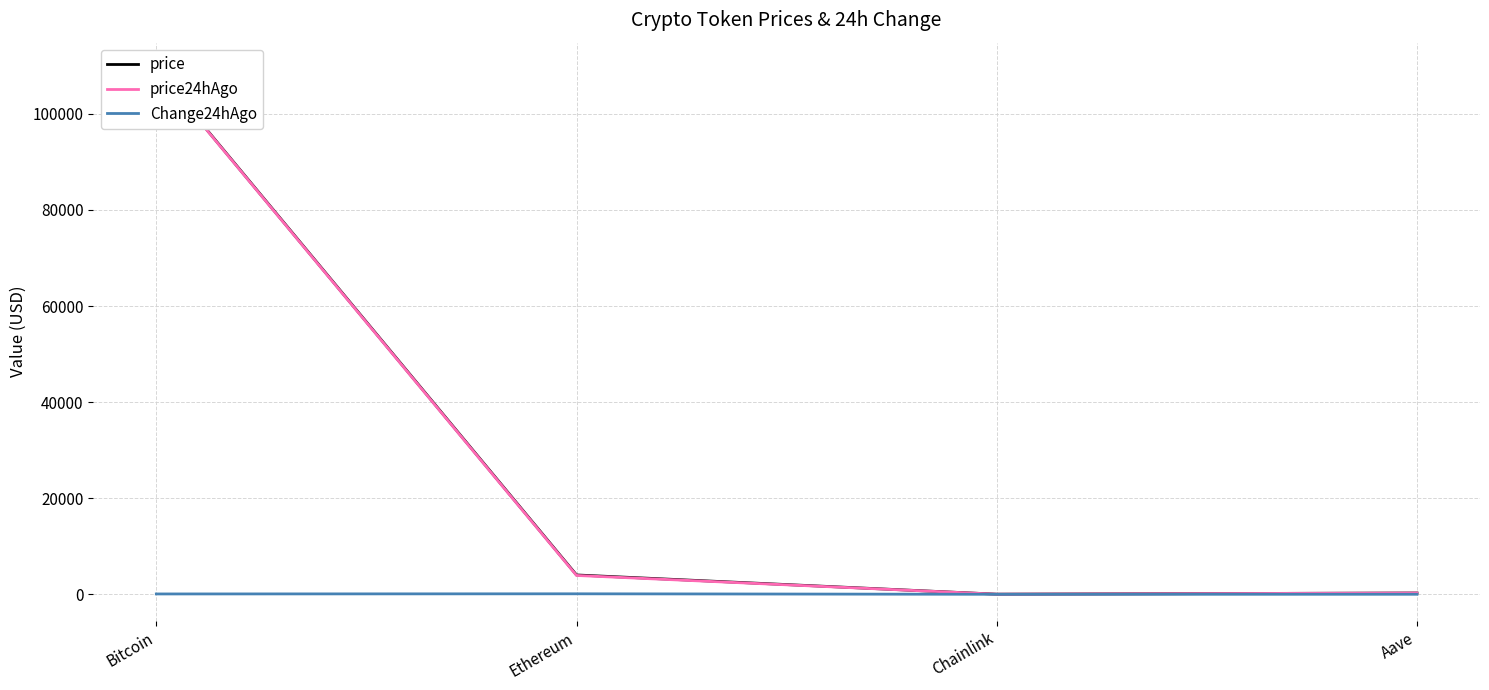

What is the label of the 3rd point from the right?

Ethereum